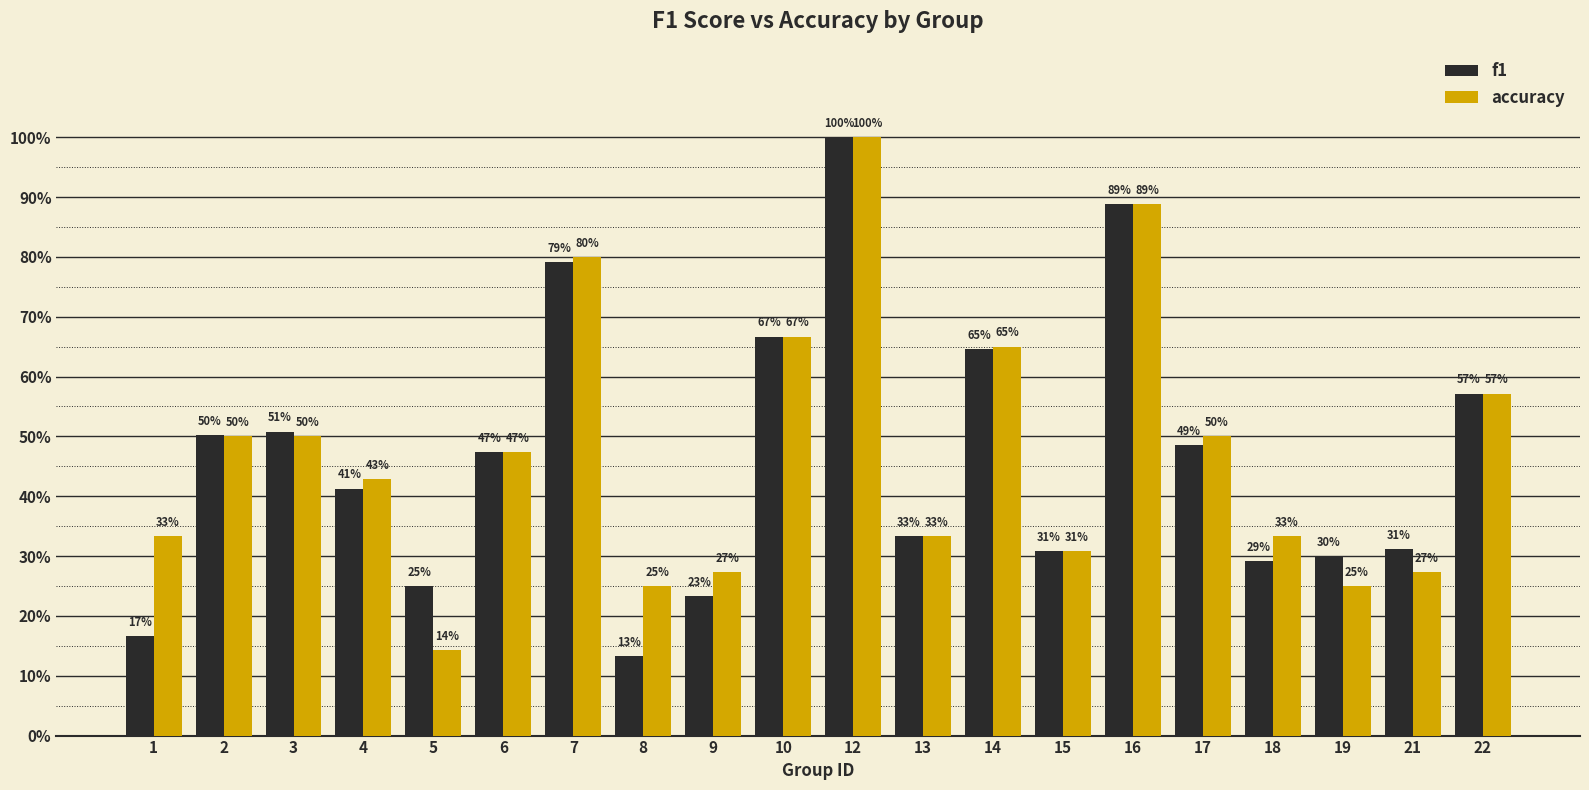

What are all the series names shown in the legend?

f1, accuracy